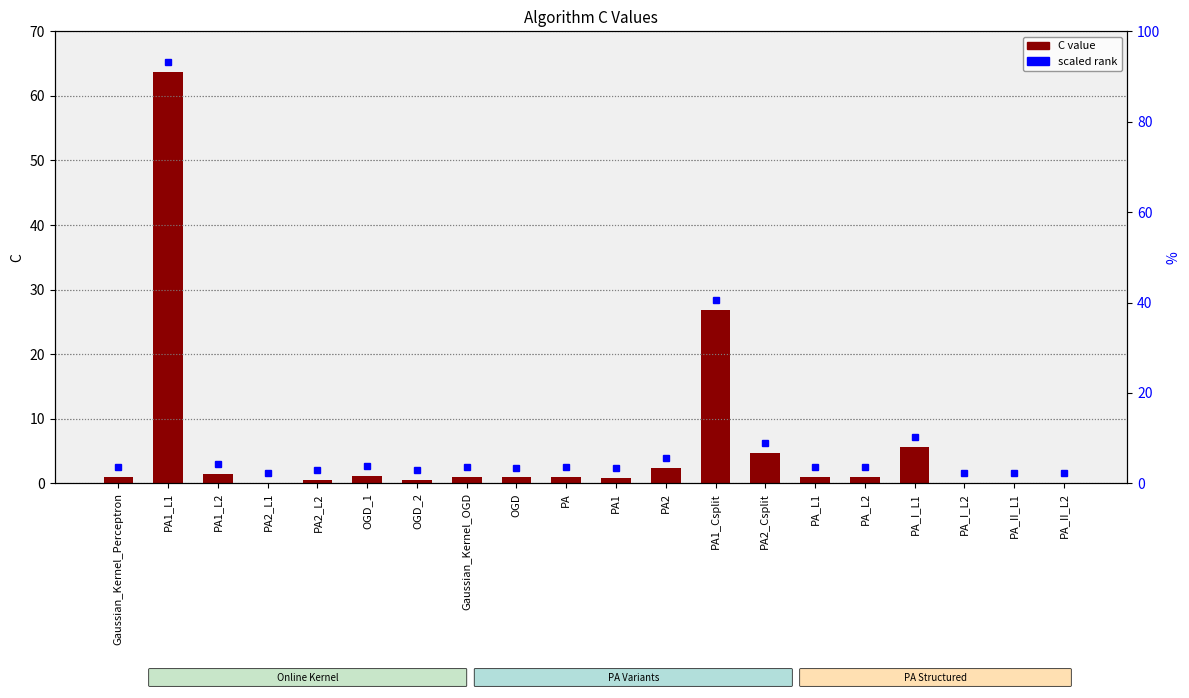

Which has a higher value, OGD or PA1?

OGD